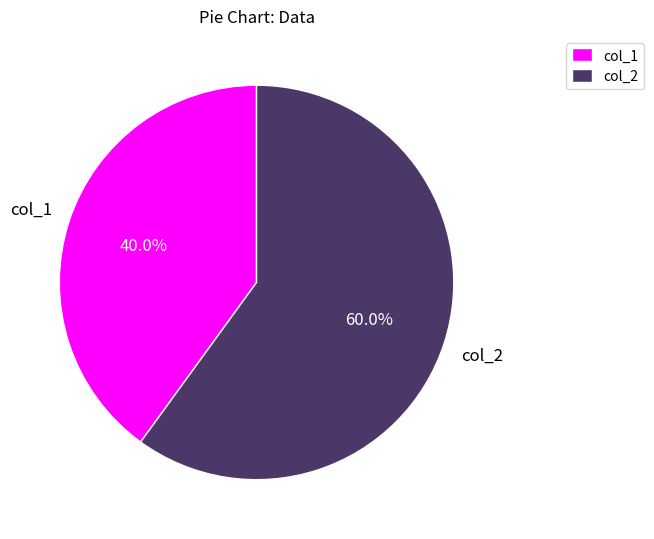

To the nearest percent, what percentage of the pie is col_1?

40%